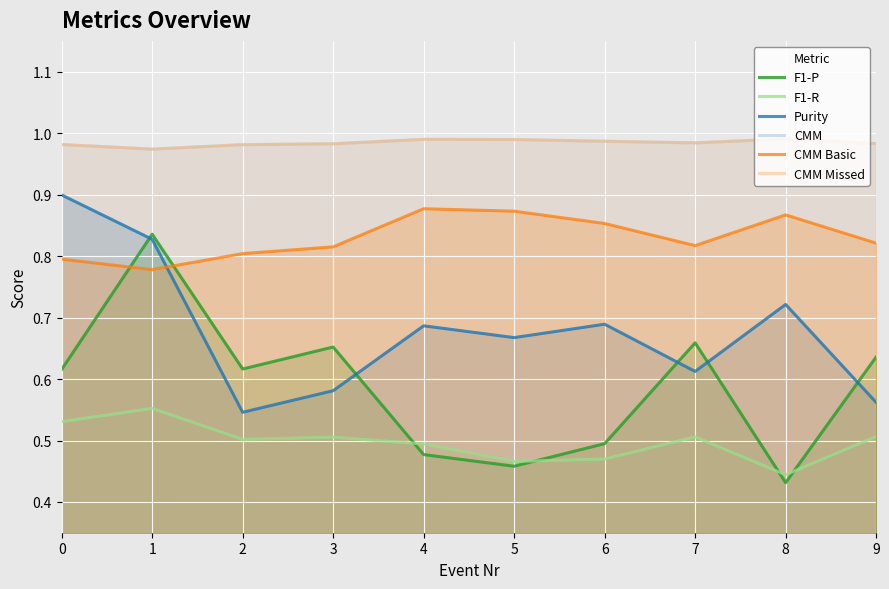

True or false: CMM Basic and CMM cross at least once.

False